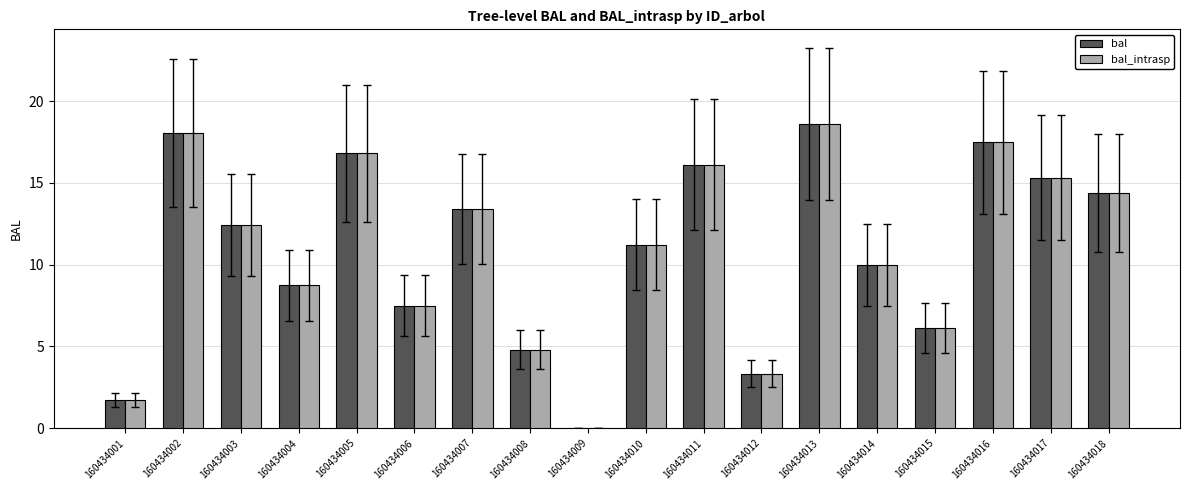

The bal_intrasp series shows 8.7 at 160434004. True or false?

True